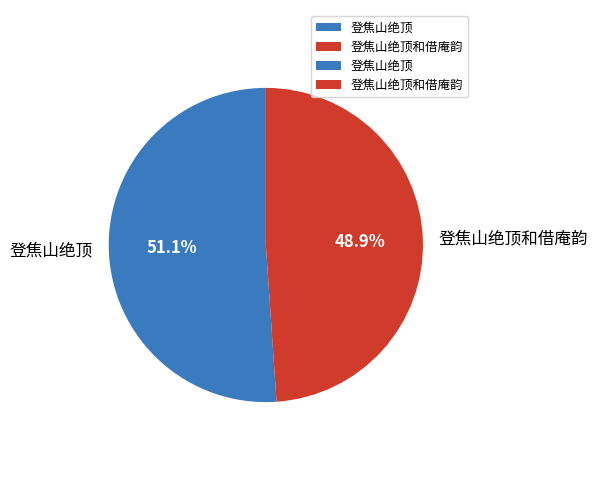

The 登焦山绝顶 slice represents 63% of the pie. True or false?

False